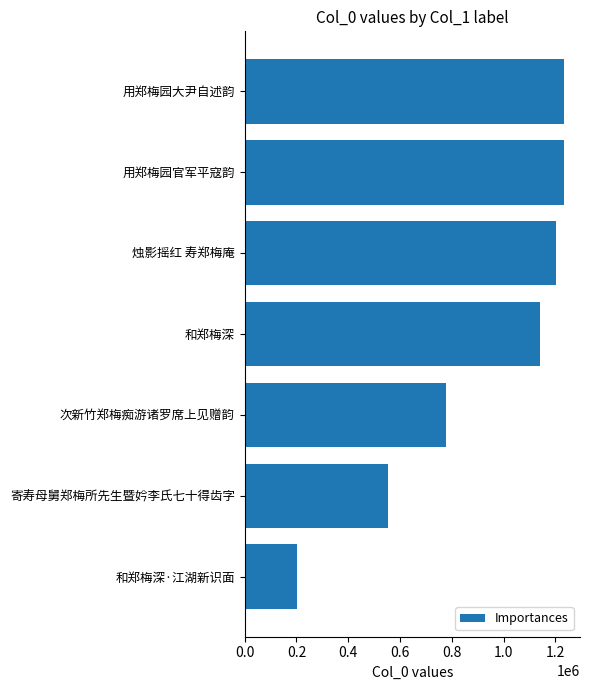

What is the average value?

906876